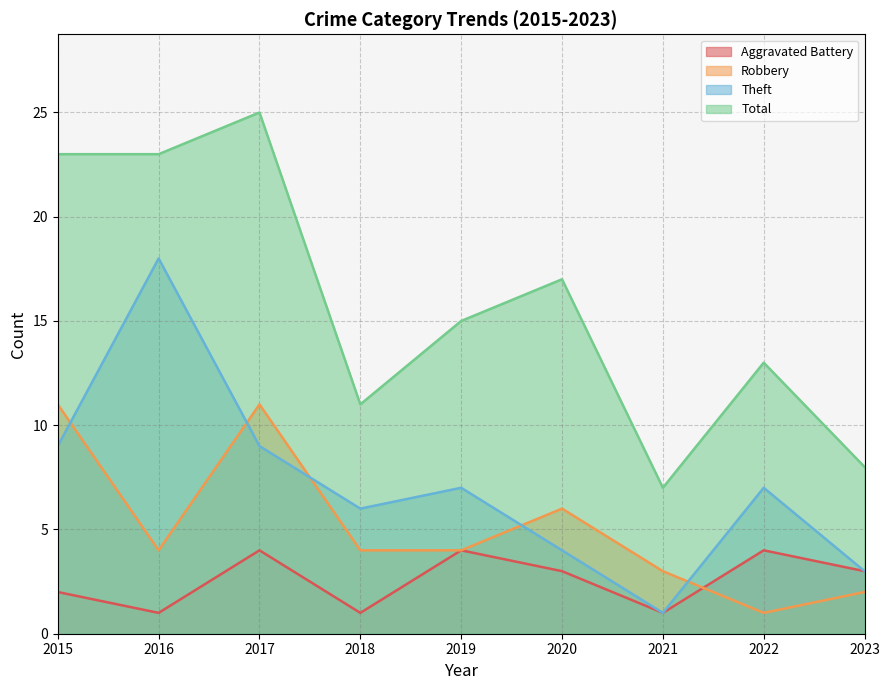

At how many categories does at least one series exceed 2?

9